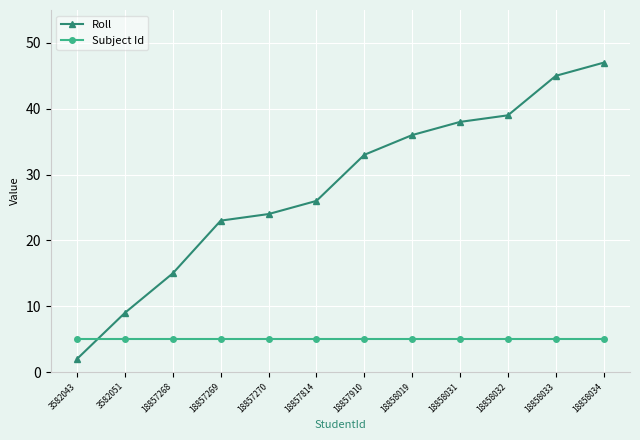

What is the maximum value for Subject Id?

5